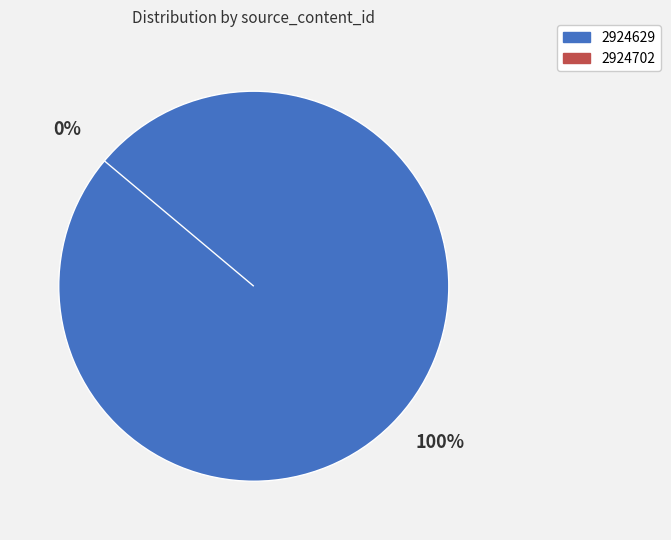

How many slices are in this pie chart?

2